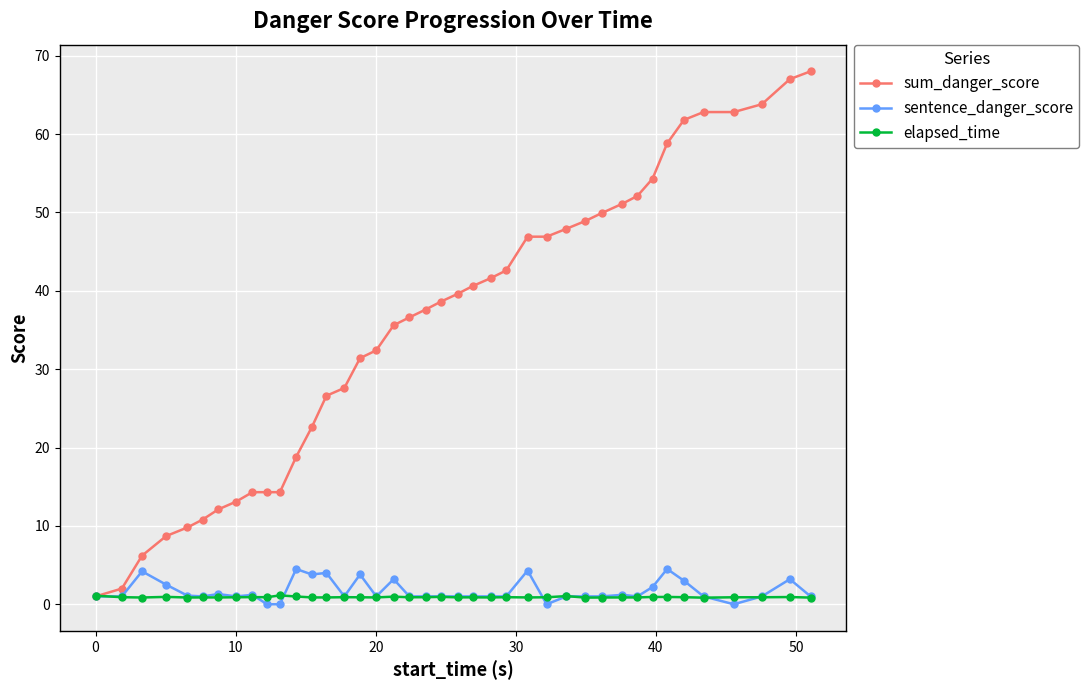

Which series has the largest total across all categories?

sum_danger_score